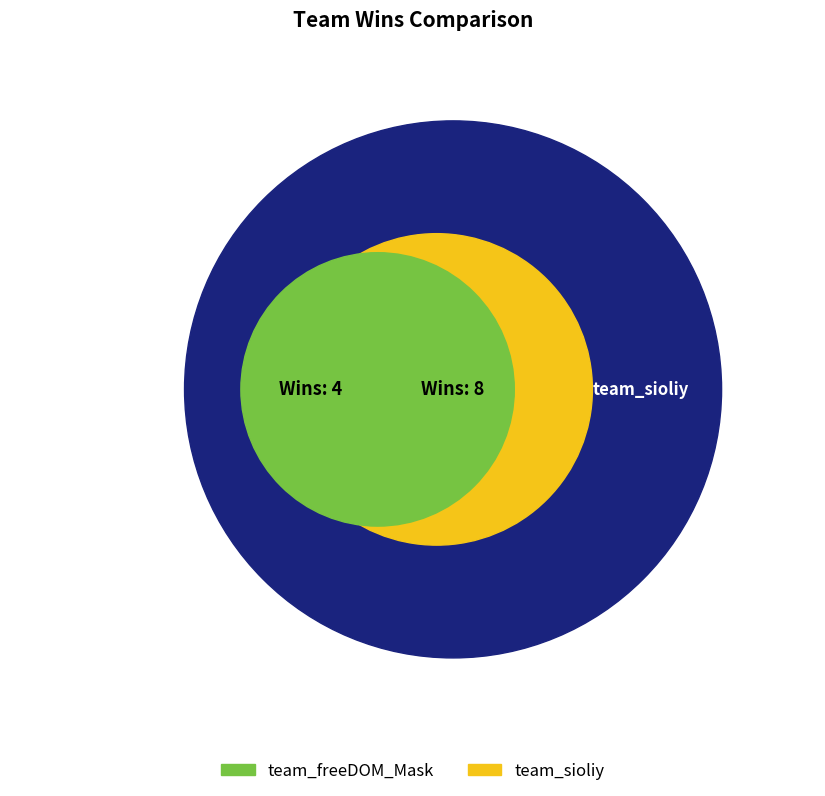

What is the majority slice?

team_sioliy